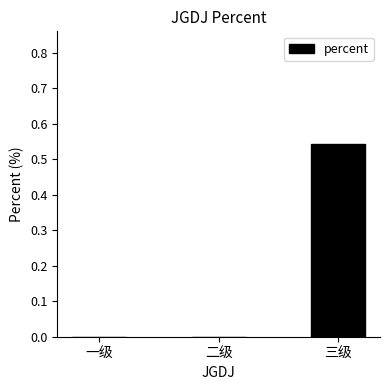

The value at 二级 is -0.4. True or false?

False